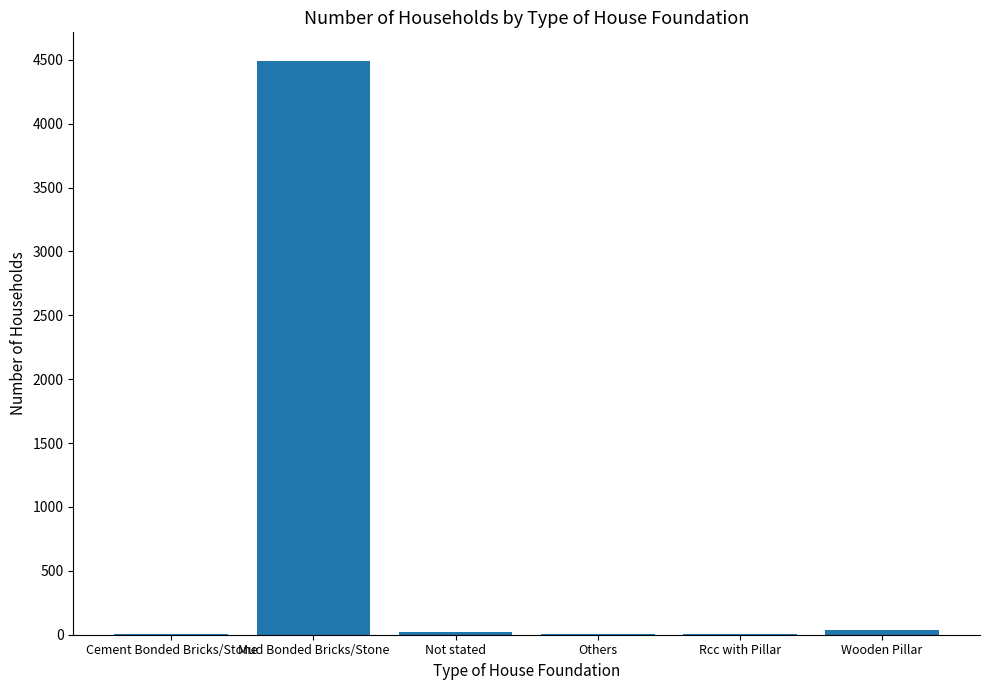

What is the greatest value displayed?

4491